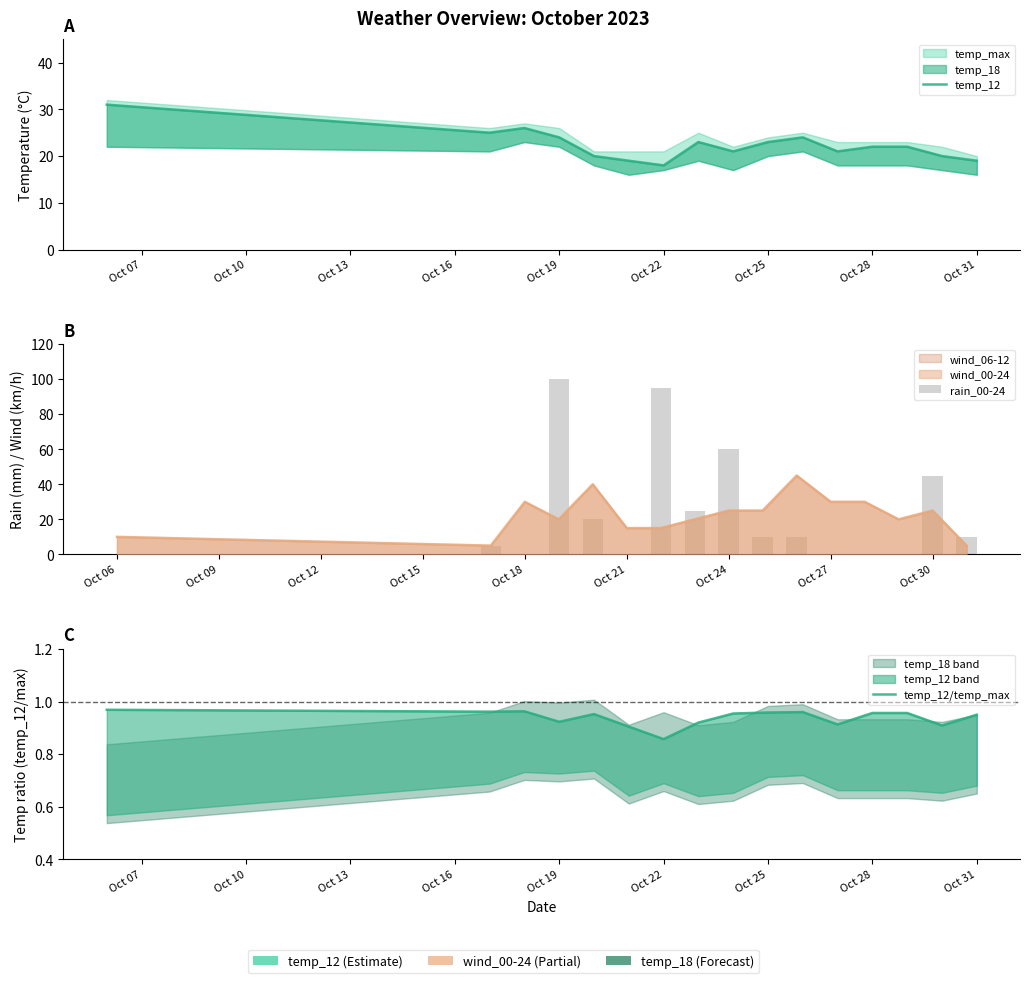

What is the maximum value shown in the chart?

100.0